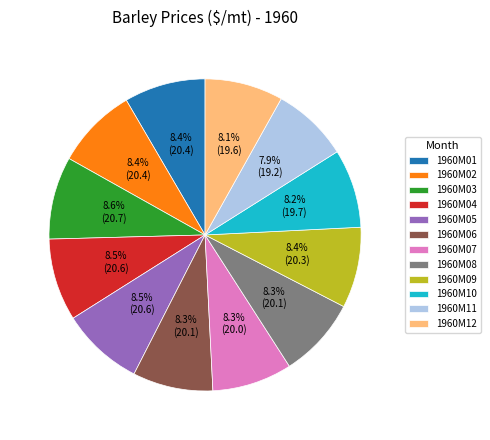

How much of the chart is everything except 1960M02?

91.6%